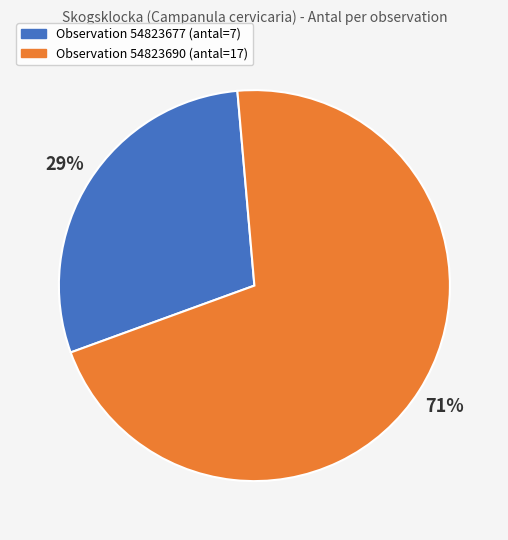

Is there a majority slice in this chart?

Yes